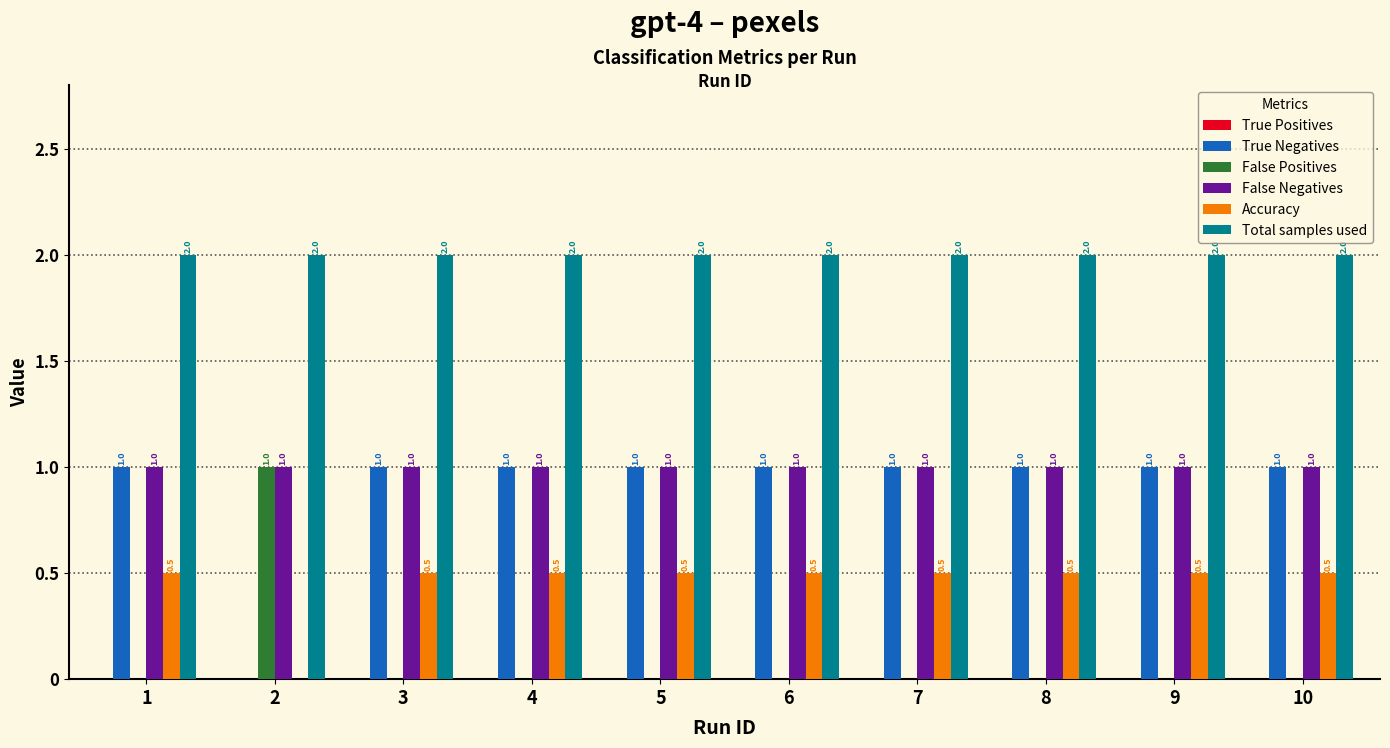

How many distinct data groups are displayed?

5